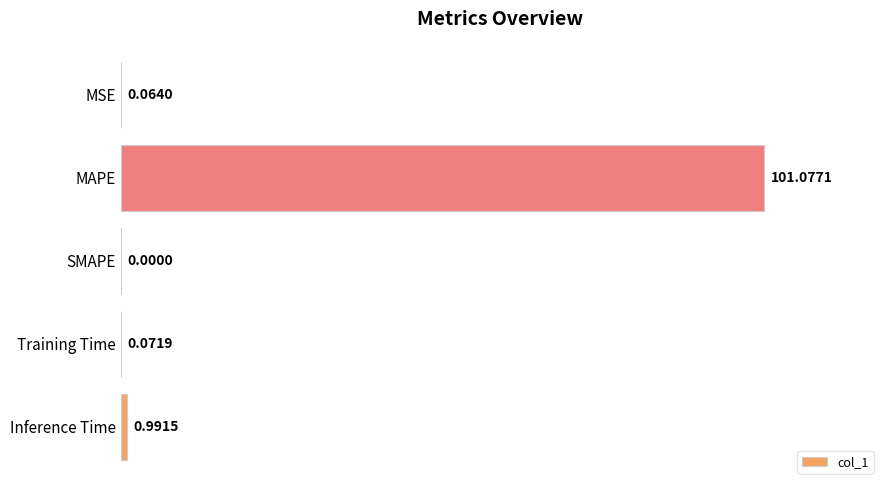

At which label is the value closest to 50?

Inference Time